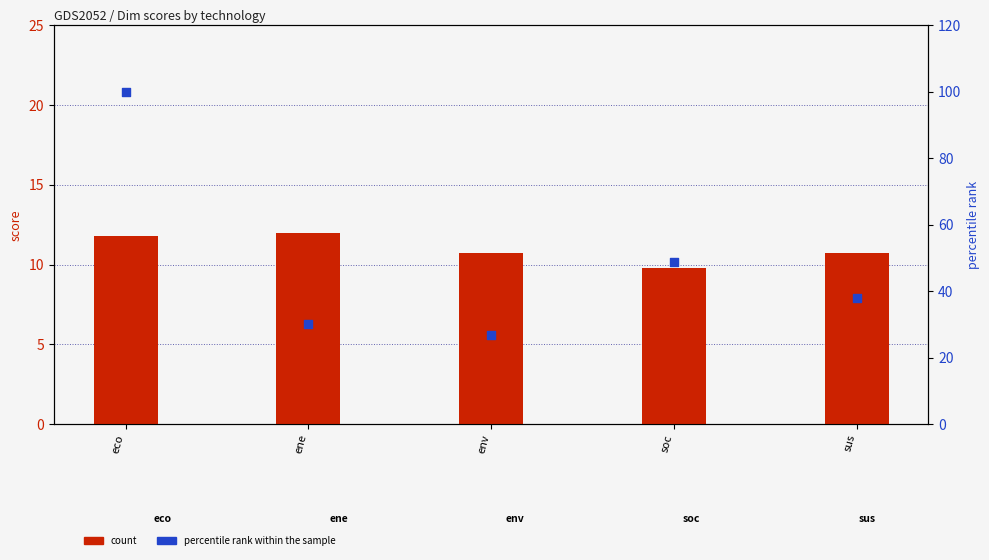

Which series has the largest Y range (max minus min)?

percentile rank within the sample